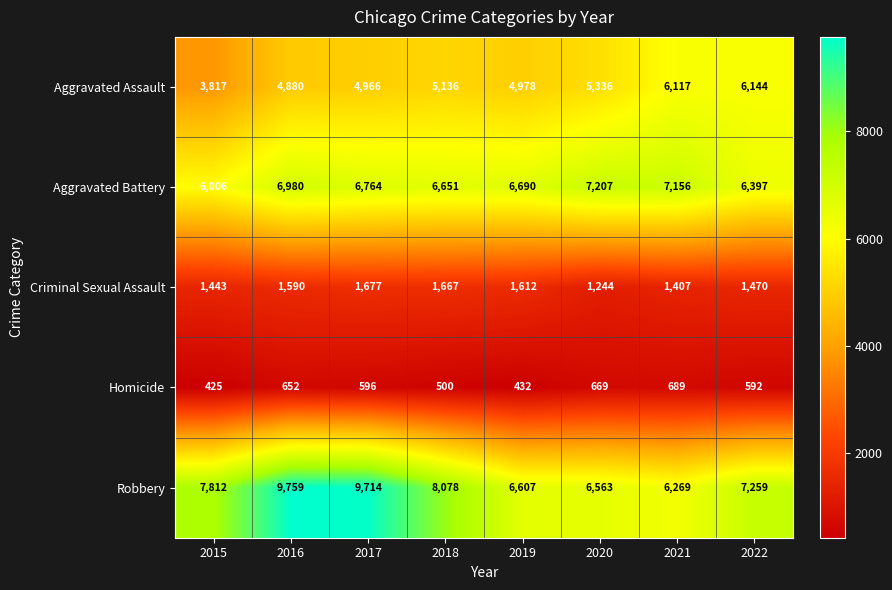

Which series has the largest total across all categories?

Robbery